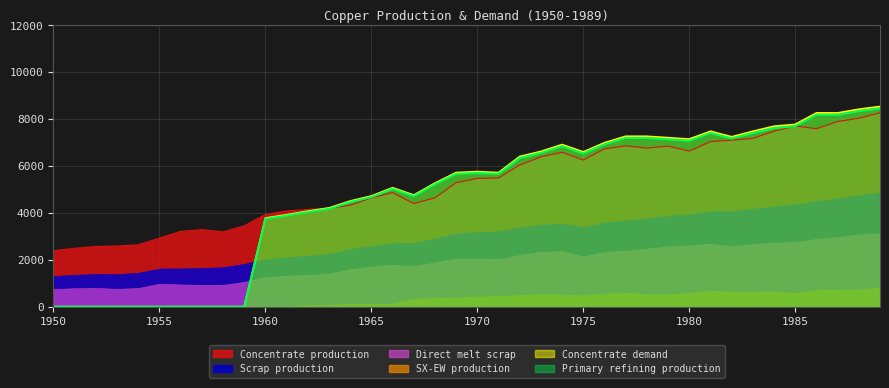

Rank the categories by Concentrate demand value from lowest to highest.

1950, 1951, 1952, 1953, 1954, 1955, 1956, 1957, 1958, 1959, 1960, 1961, 1962, 1963, 1964, 1965, 1967, 1966, 1968, 1971, 1969, 1970, 1972, 1975, 1973, 1974, 1976, 1980, 1979, 1982, 1978, 1977, 1983, 1981, 1984, 1985, 1987, 1986, 1988, 1989